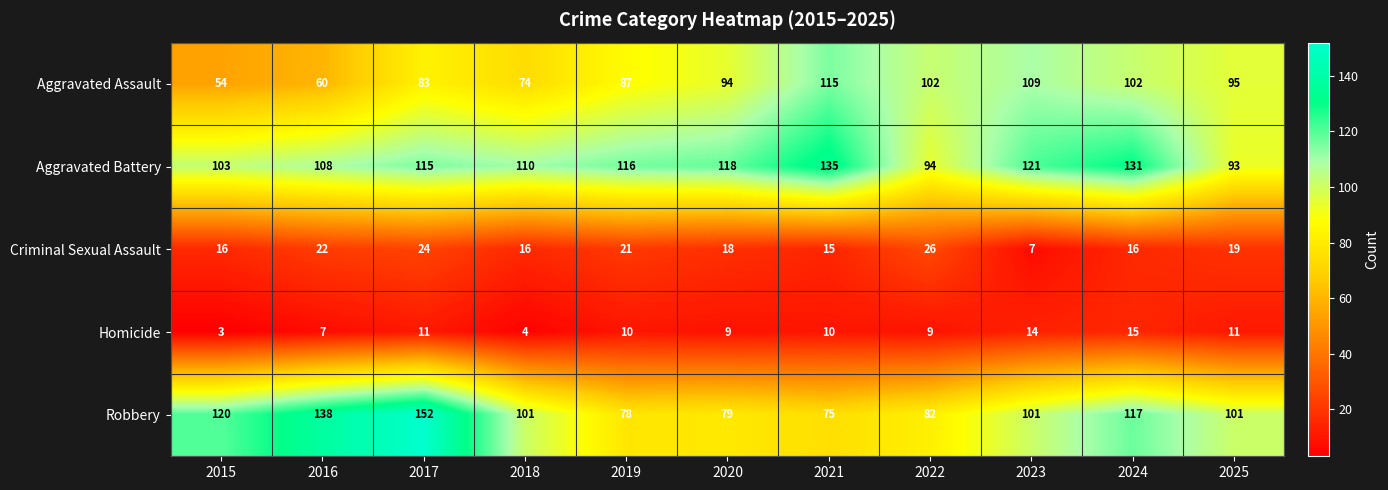

How many categories are shown in the chart?

11